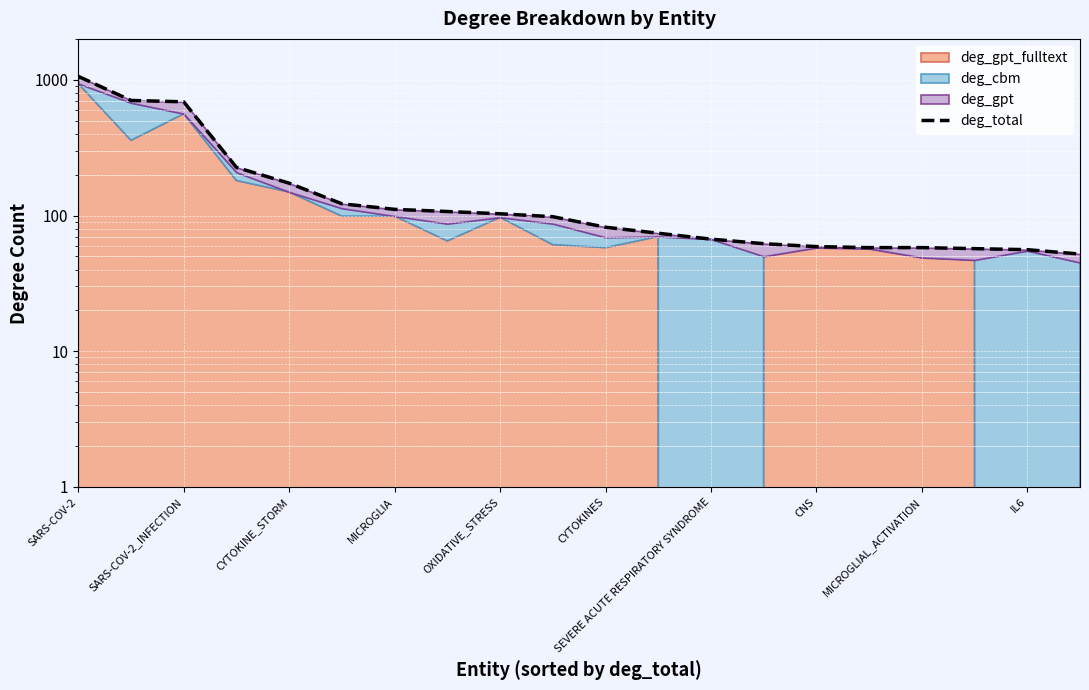

What is the difference between the maximum and minimum values?

1007